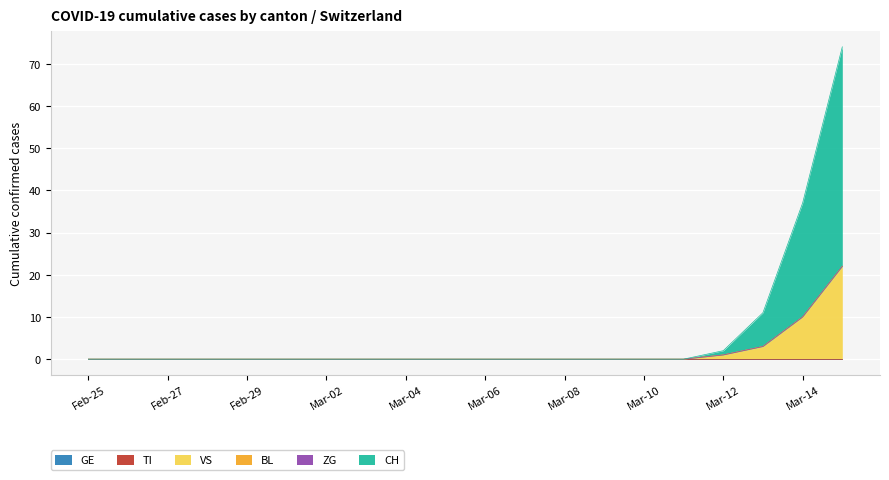

Is the value of ZG at 2020-03-01 greater than the value of VS at 2020-03-15?

No